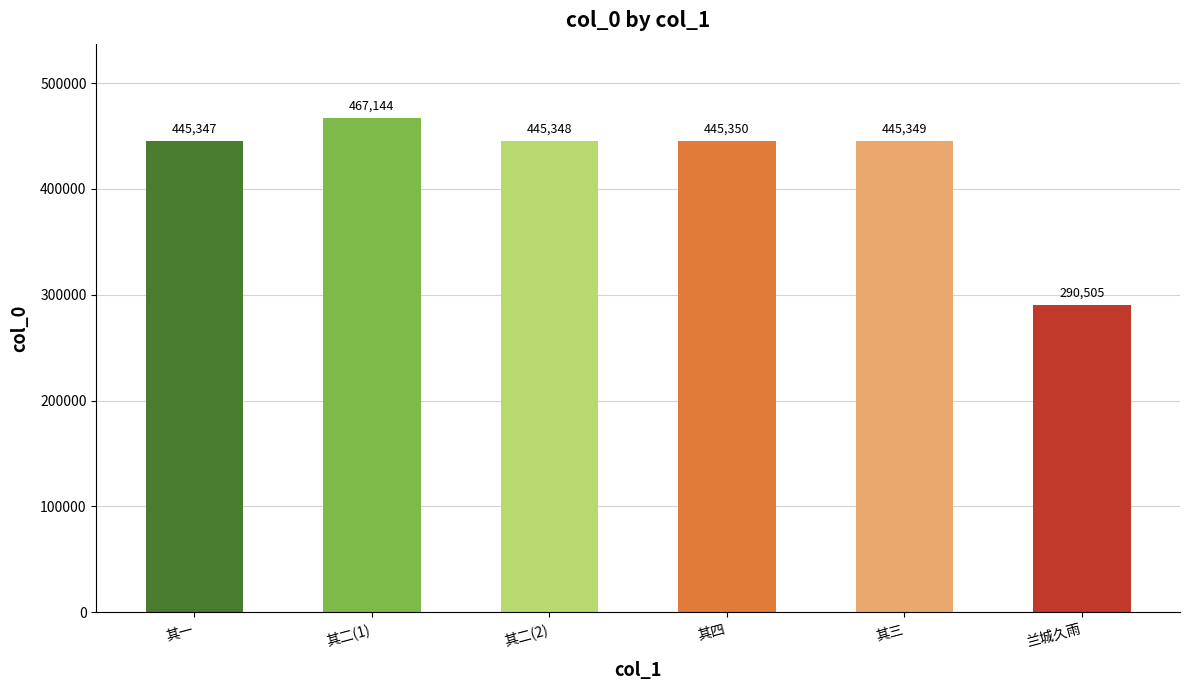

Which has a higher value, 其二(1) or 兰城久雨?

其二(1)